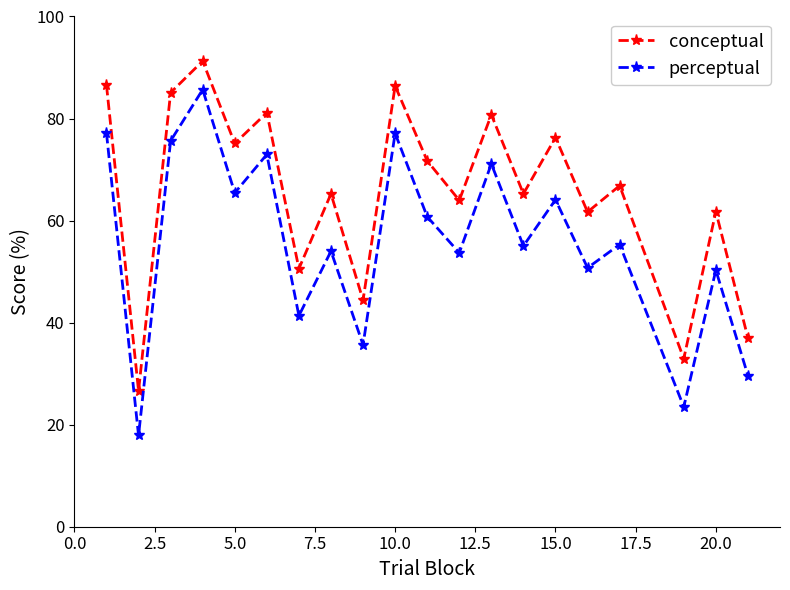

What is the average value of the conceptual series?

65.5